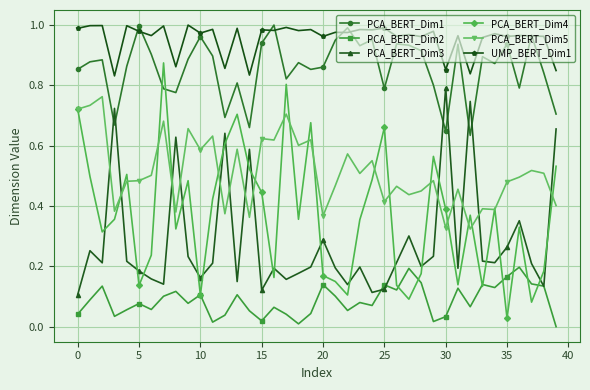

Which series has the widest spread of values?

PCA_BERT_Dim4